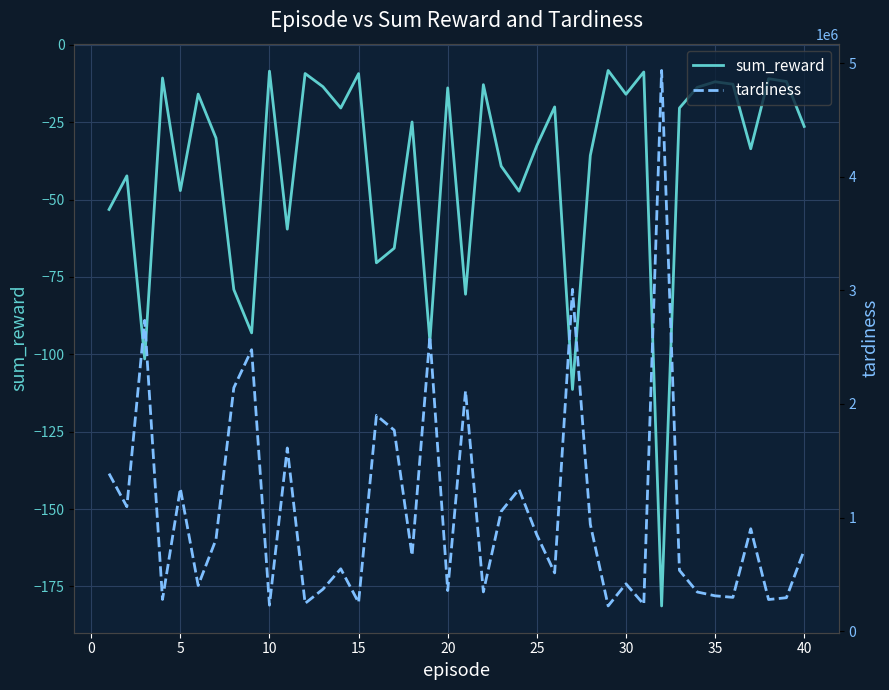

Is this an area chart (filled region under the line)?

No